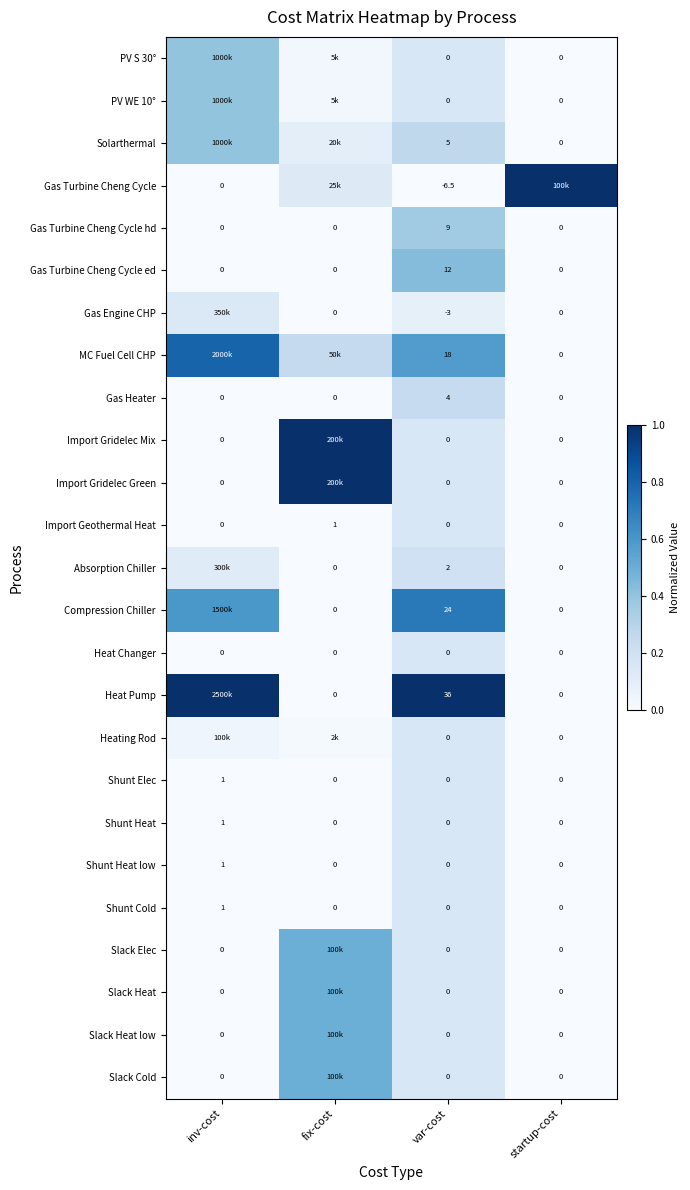

How many data points in Gas Heater are above 0?

1